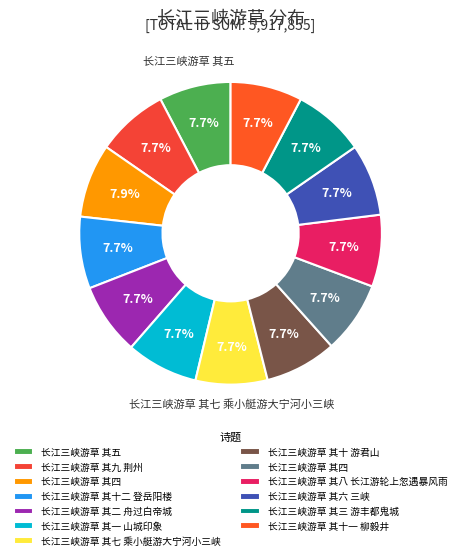

How many slices are in this pie chart?

13